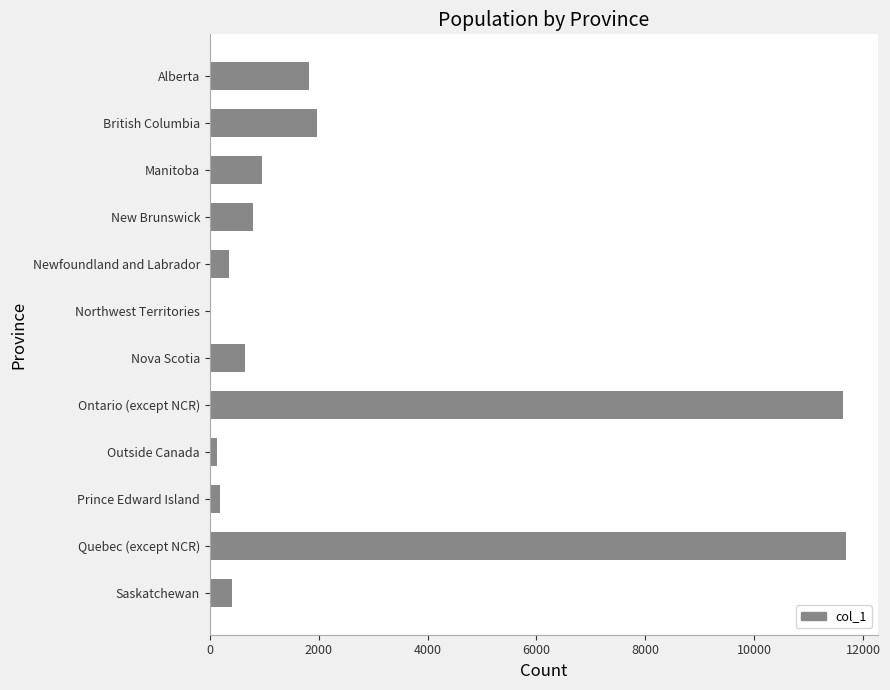

Between Saskatchewan and British Columbia, which is larger?

British Columbia